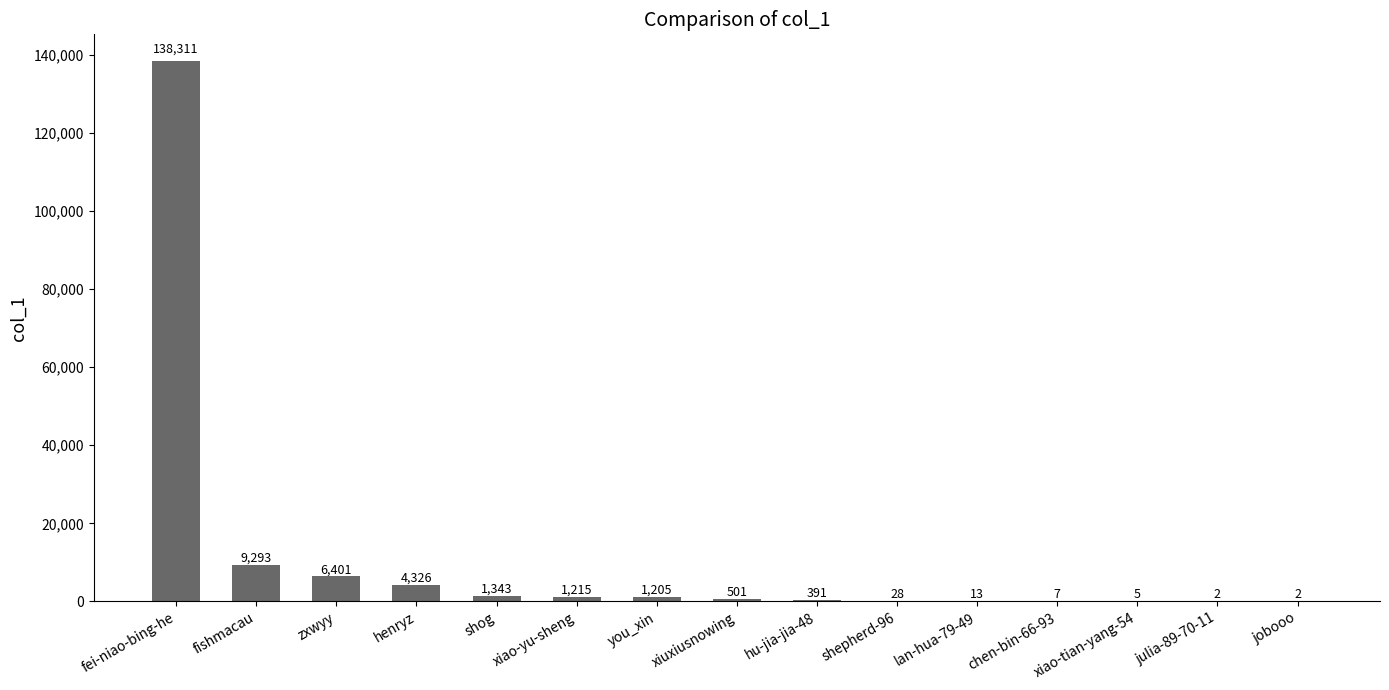

What is the sum of all values?

163043